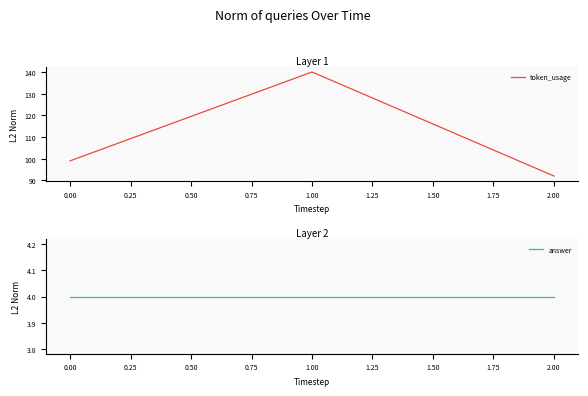

What is the value of the token_usage point at the 3rd from the left?

92